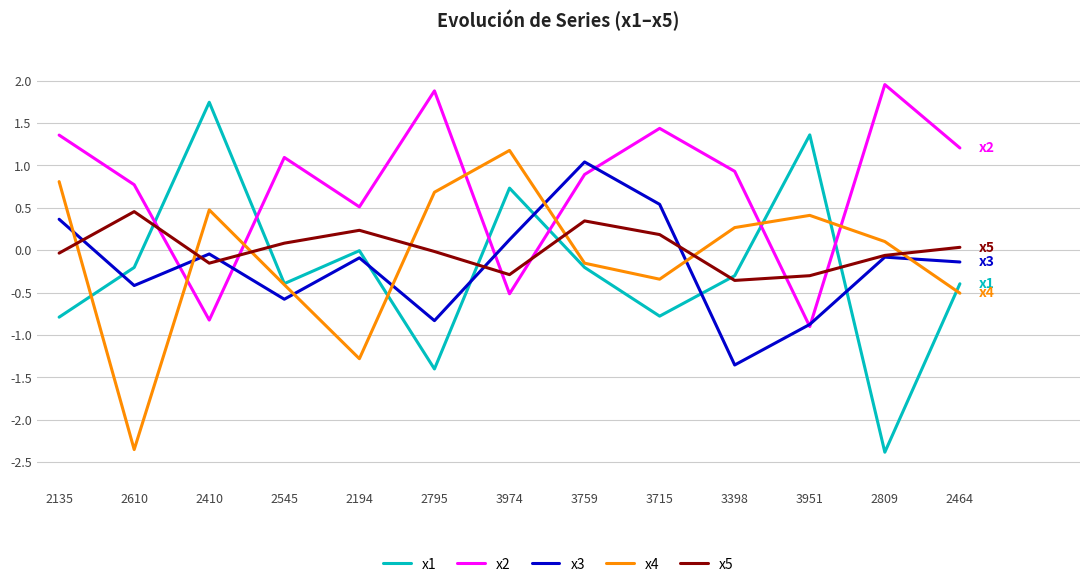

Is this an area chart (filled region under the line)?

No